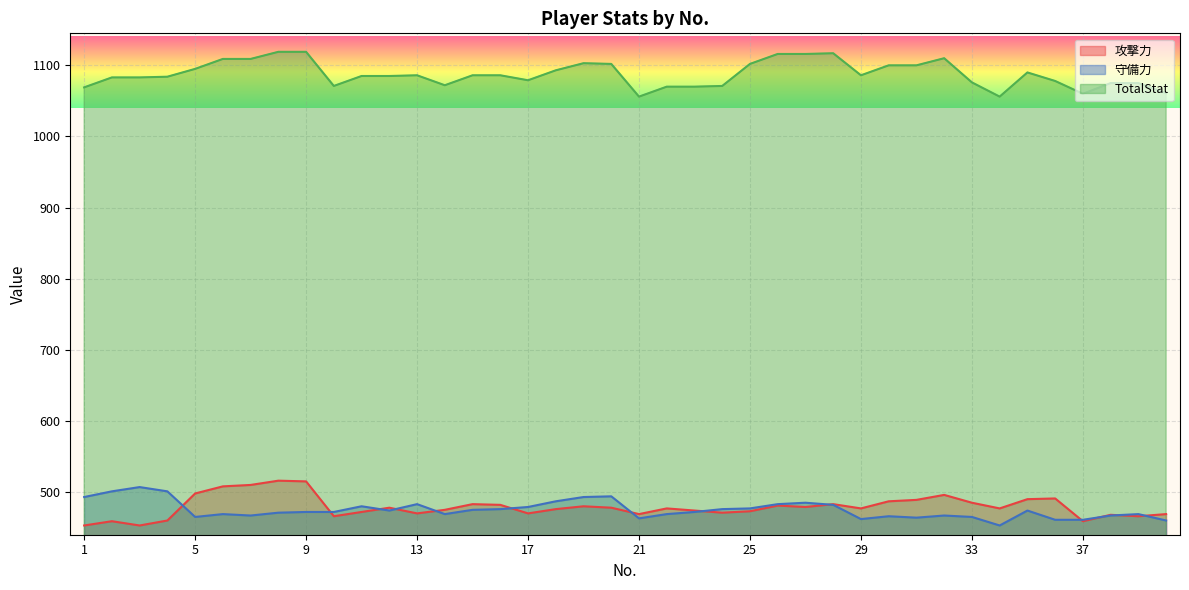

Which series ends up on top after the final intersection of 守備力 and 攻撃力?

攻撃力